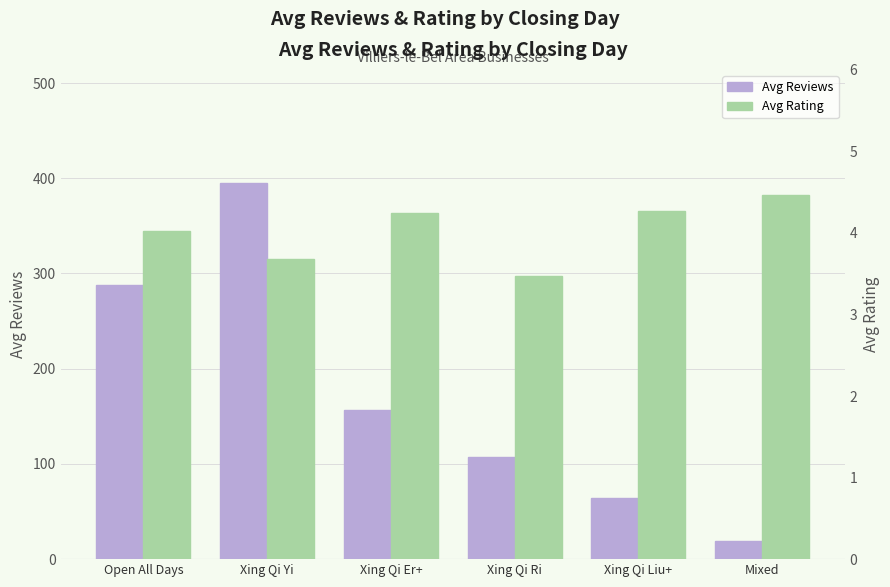

The Avg Reviews series shows 100.0 at Xing Qi Liu+. True or false?

False